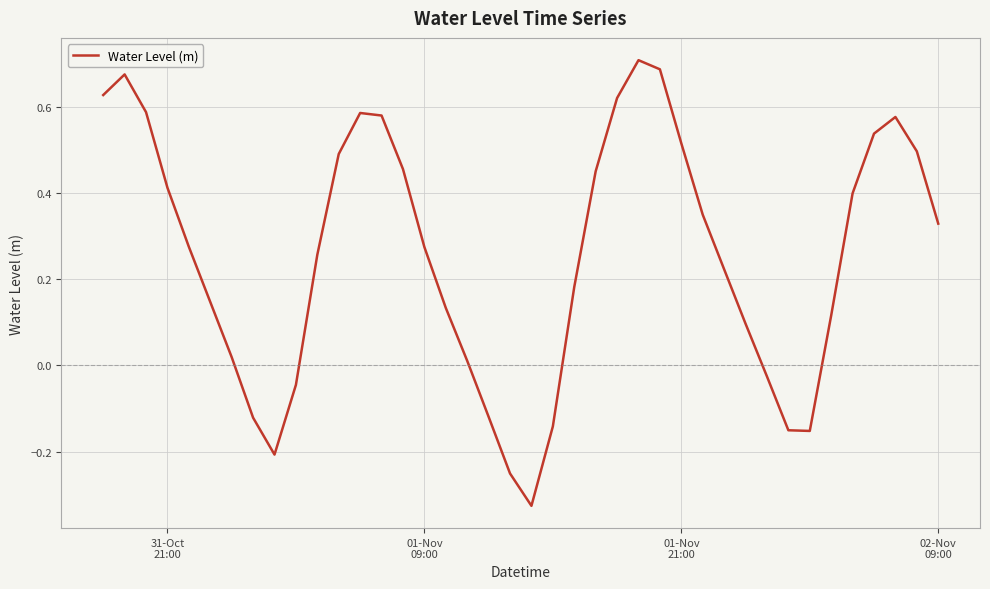

What is the difference between the maximum and minimum values?

1.0